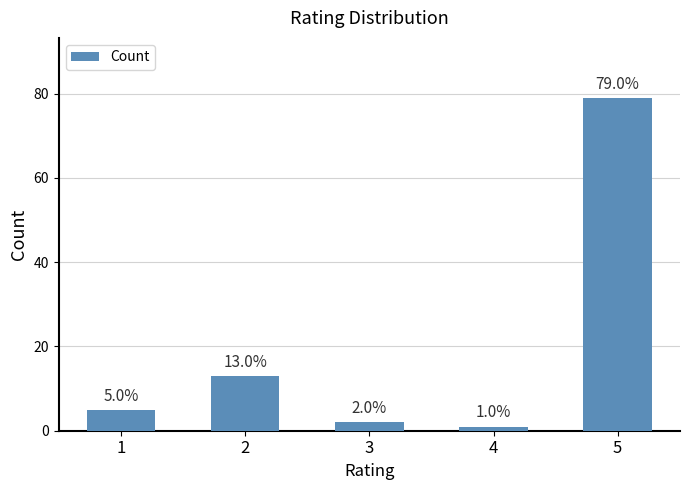

How many data points does each series have?

5